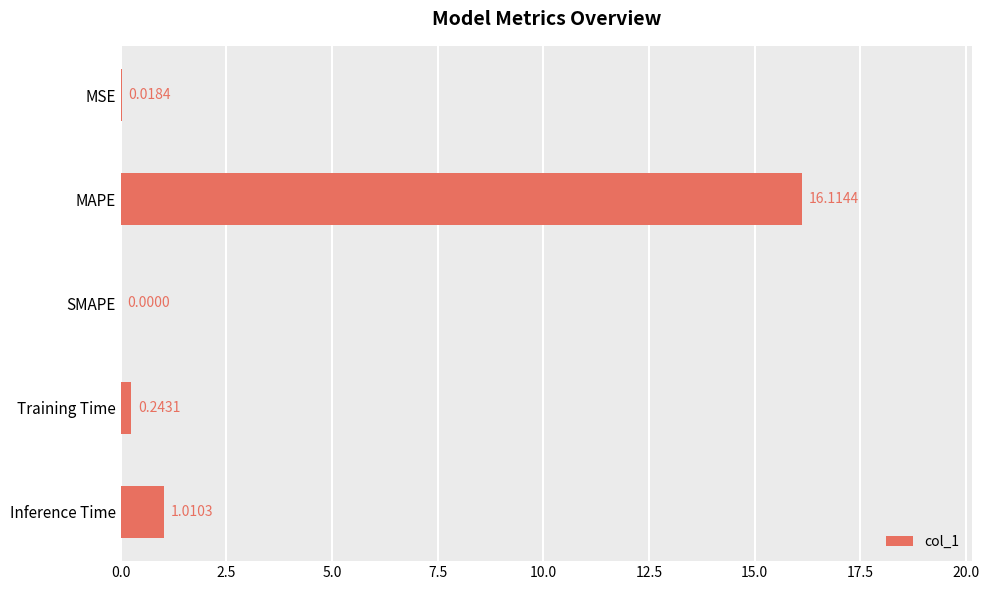

What is the sum of all values?

17.4